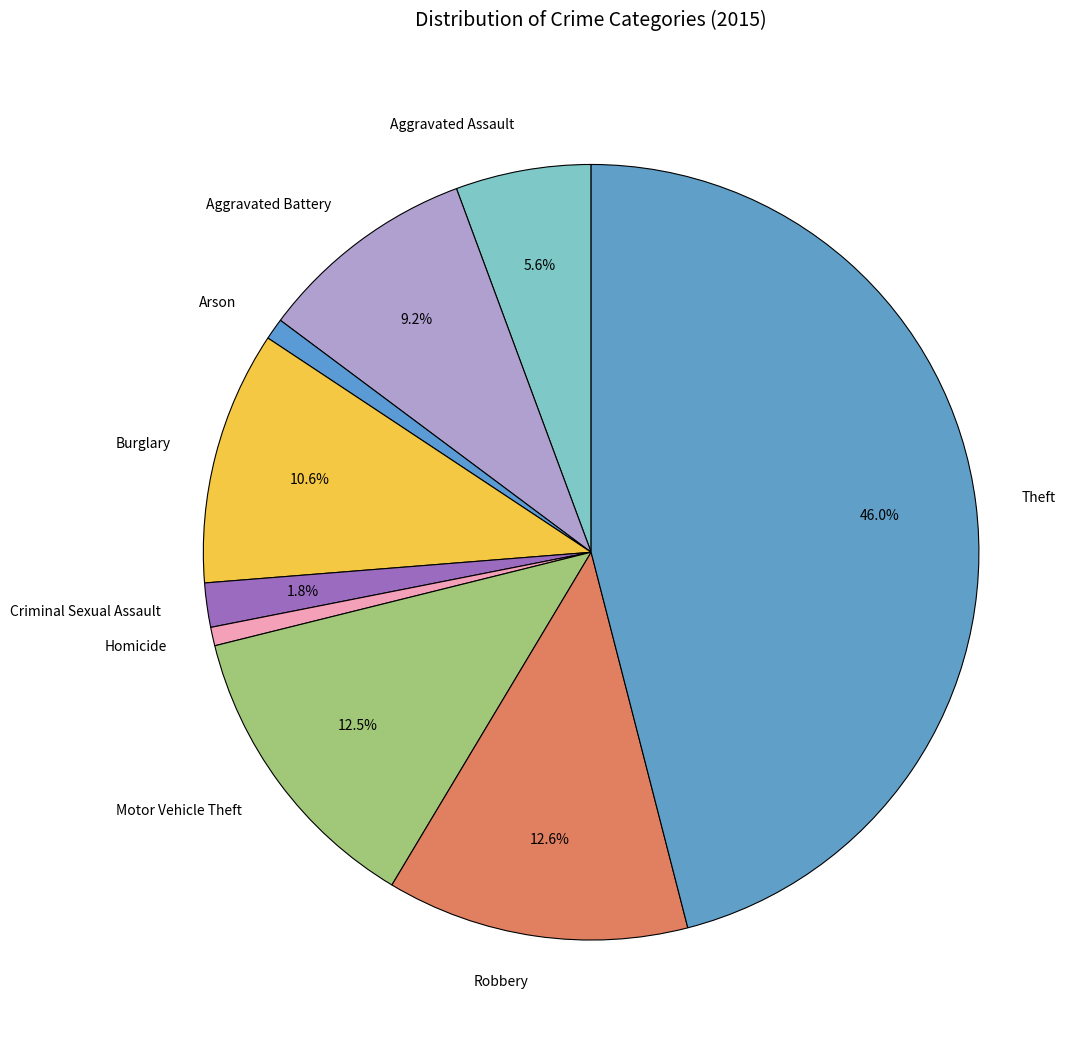

Which slice is the largest?

Theft